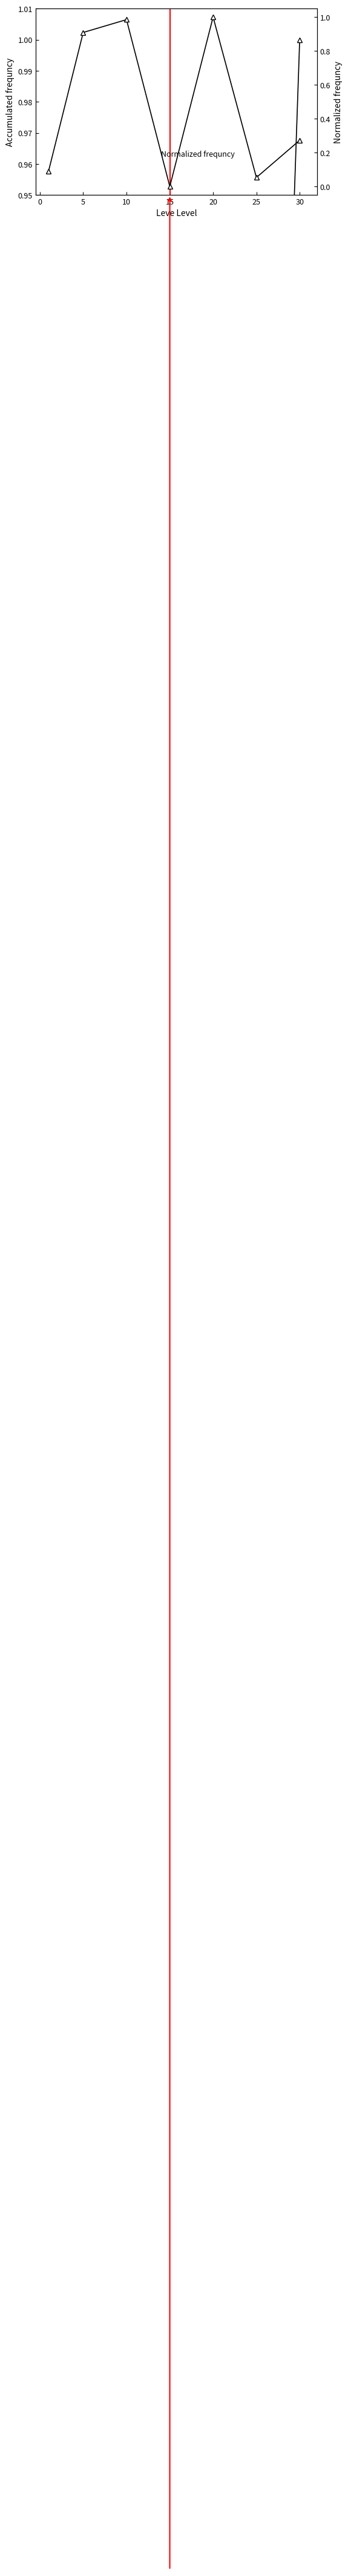

What are all the series names shown in the legend?

Accumulated frequncy, Normalized frequncy